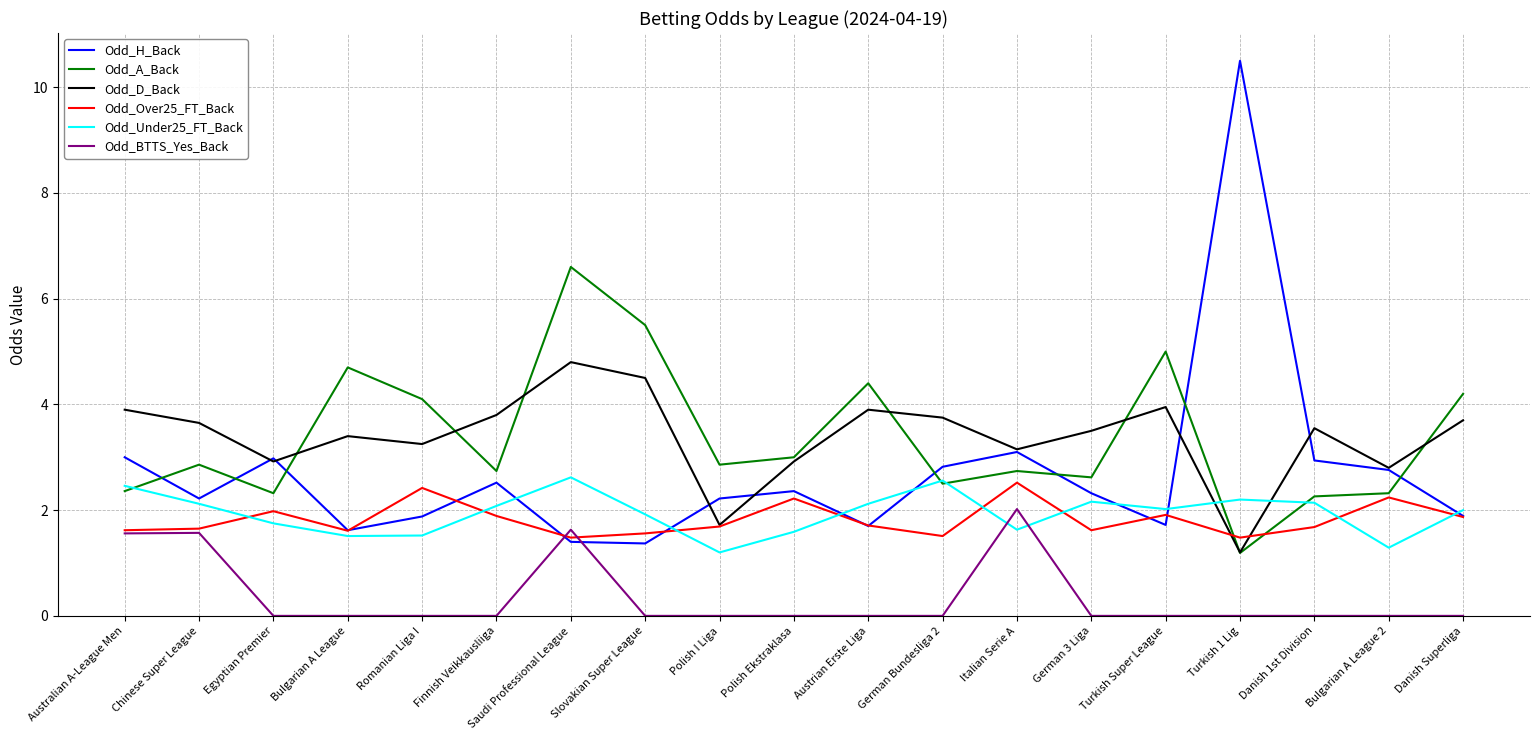

What is the sum of the Odd_Over25_FT_Back values at Romanian Liga I and Bulgarian A League?

4.0